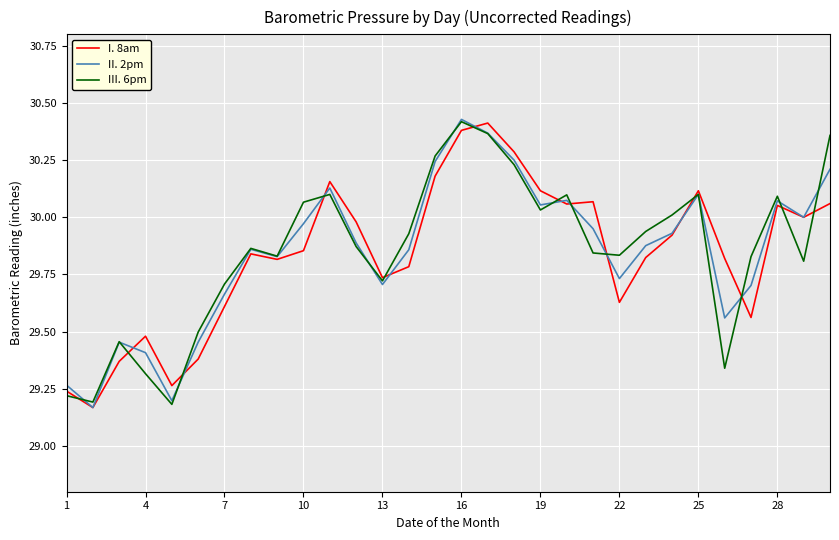

True or false: I. 8am has a value of 30.4 at 16.

True